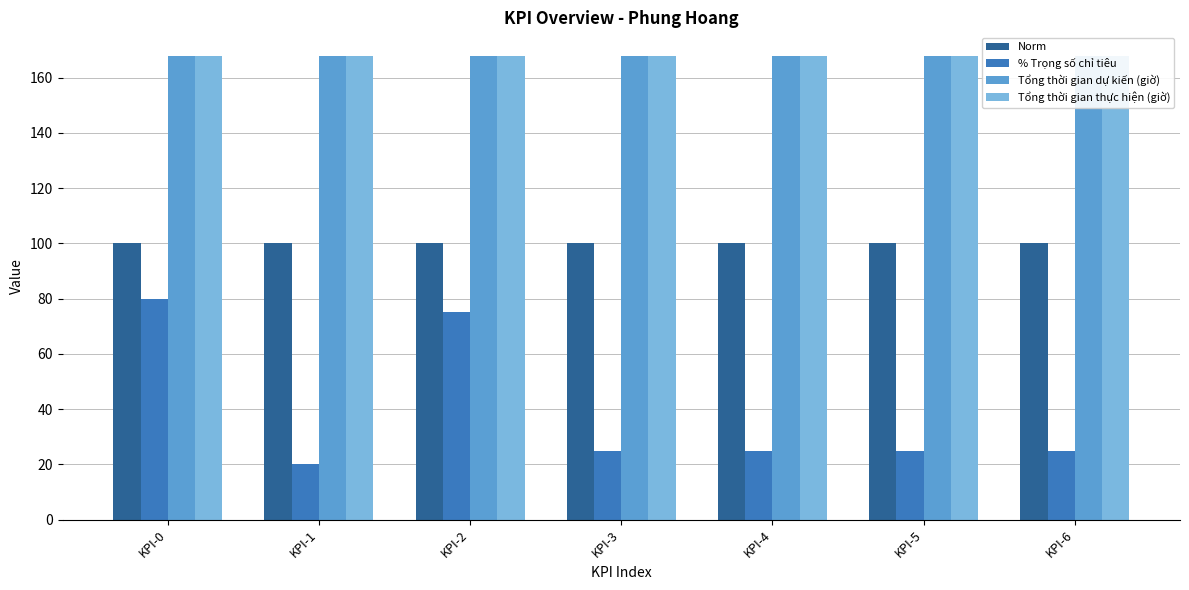

List the labels in order of Norm value, largest first.

KPI-0, KPI-1, KPI-2, KPI-3, KPI-4, KPI-5, KPI-6